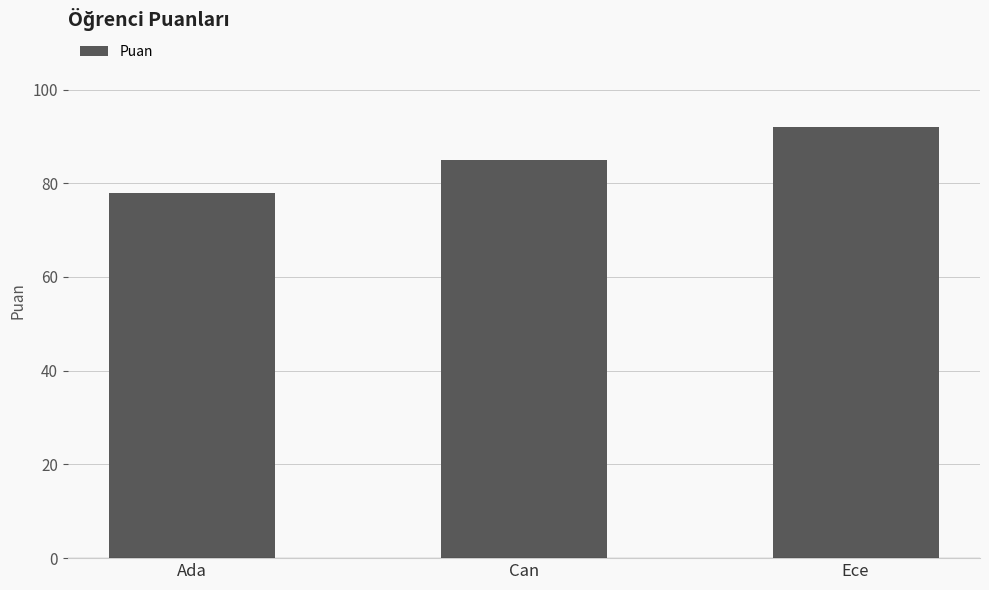

Where is the data nearest to the value 85?

Can